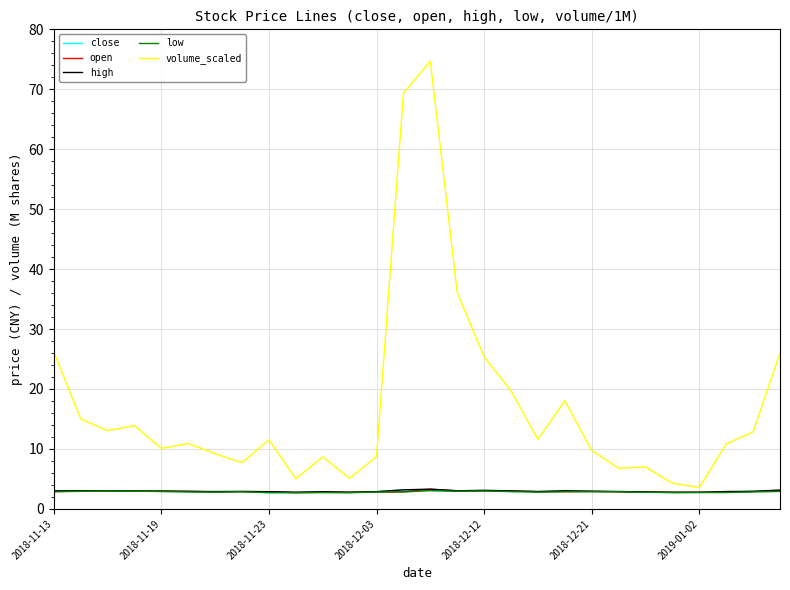

What is the maximum value shown in the chart?

74.7